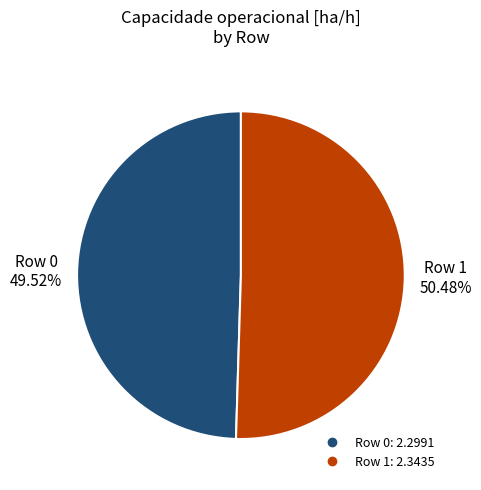

What is the largest slice in the pie chart?

Row 1